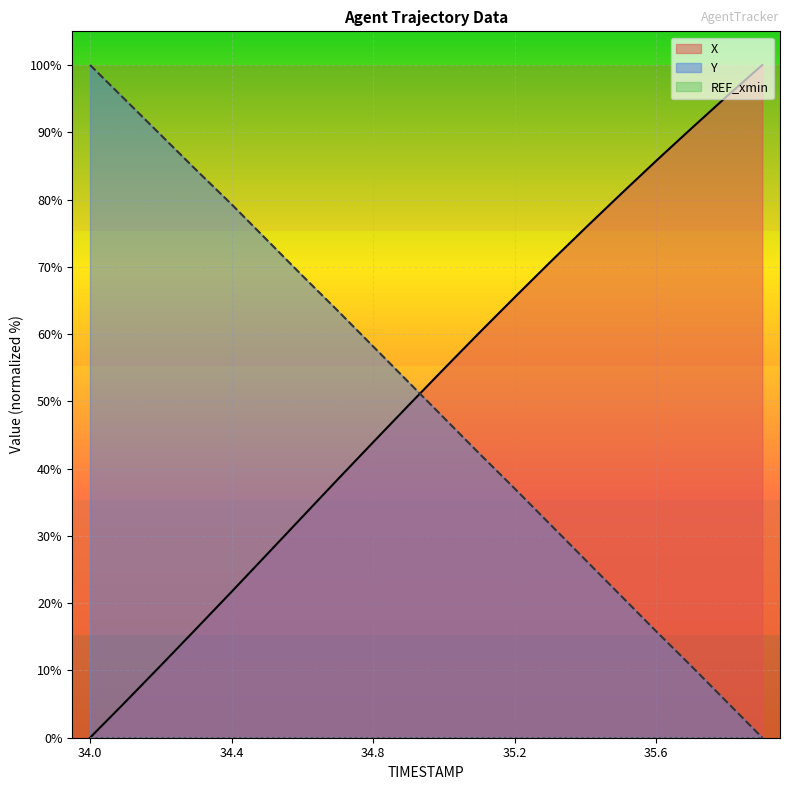

Reading left to right, transcribe all the data shown in this chart.

X: 0.0	5.3	10.7	16.2	21.7	27.2	32.8	38.4	43.9	49.4	54.8	60.2	65.5	70.7	75.8	80.8	85.8	90.6	95.4	100.0
Y: 100.0	94.8	89.6	84.4	79.3	74.0	68.7	63.5	58.2	52.9	47.6	42.2	37.0	31.7	26.4	21.1	15.8	10.6	5.3	0.0